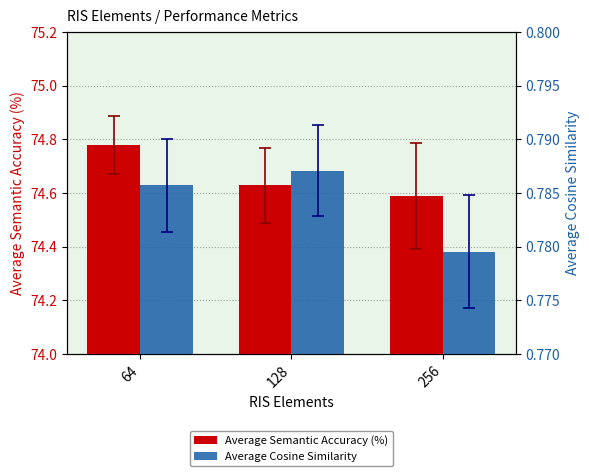

How many bars are there in total?

6